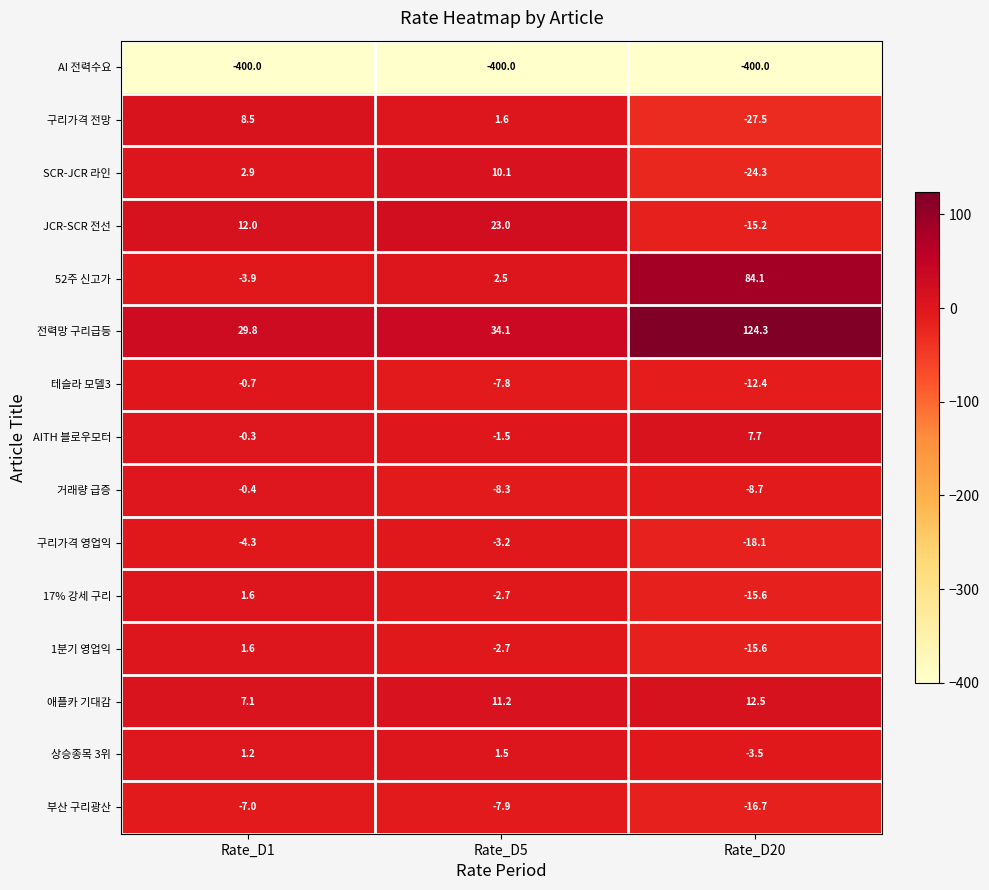

Which series has the largest total across all categories?

전력망 구리급등